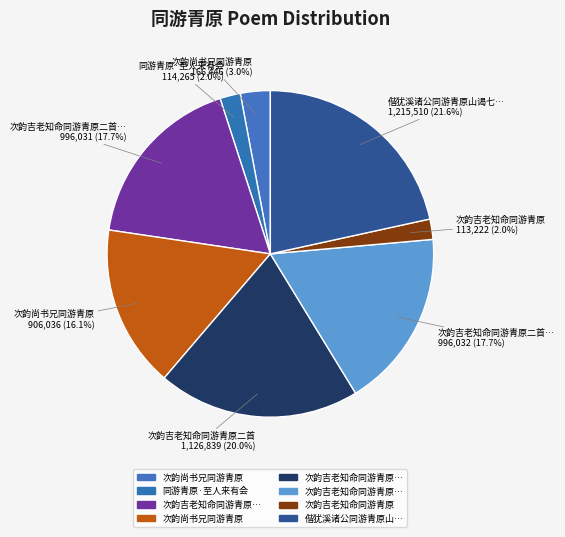

How many slices are in this pie chart?

8